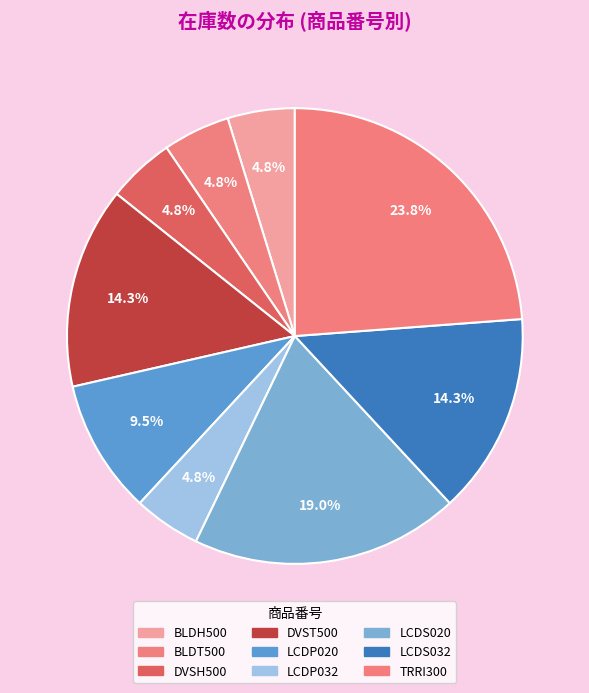

To the nearest percent, what is the average slice percentage?

11%